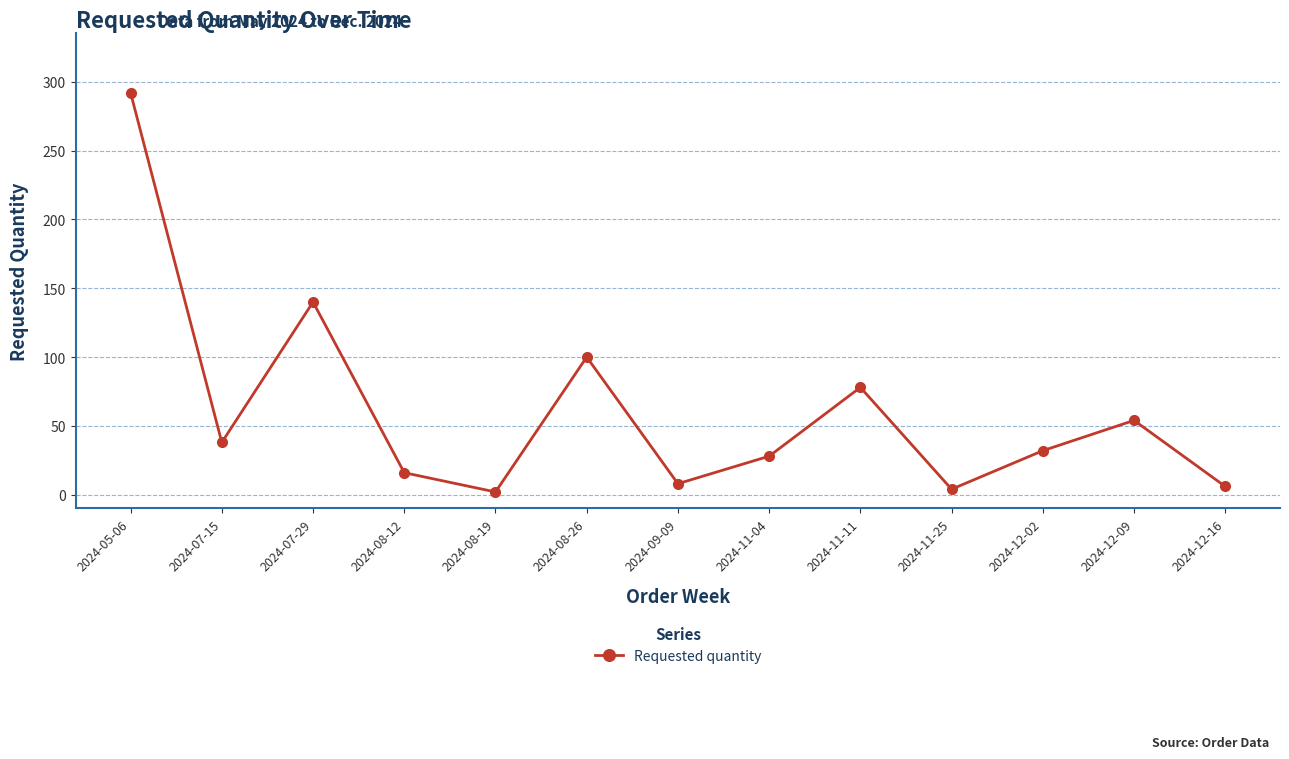

What is the sum of the values at 2024-05-06 and 2024-09-09?

300